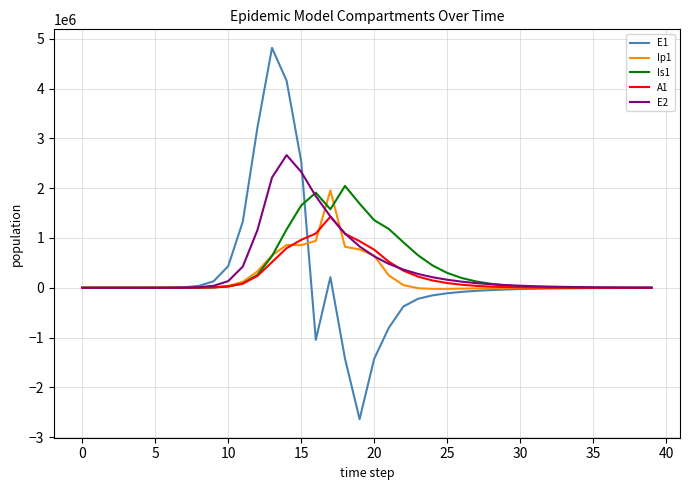

Which series has the widest spread of values?

E1